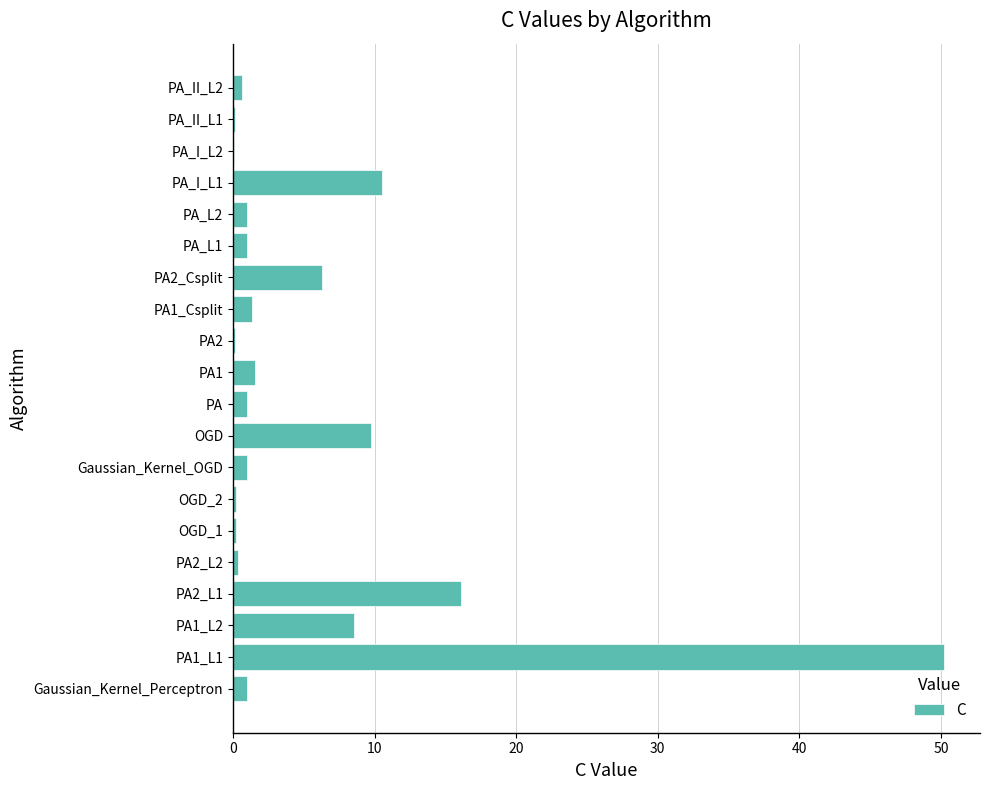

What is the sum of all values?

111.2